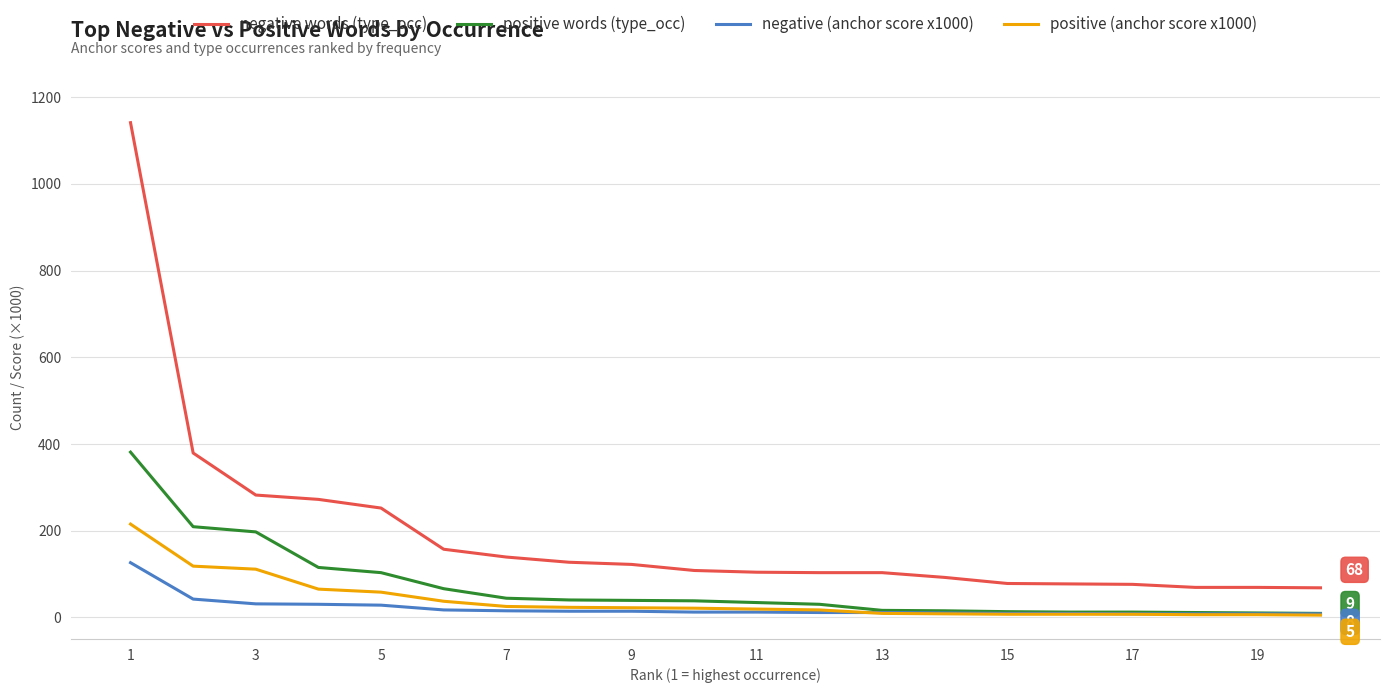

Is this an area chart (filled region under the line)?

No